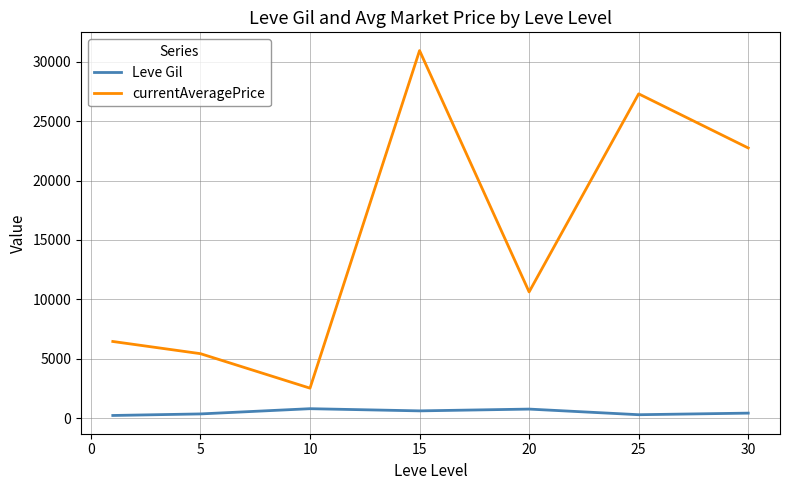

What is the difference between the maximum and second lowest values in the currentAveragePrice series?

25503.9